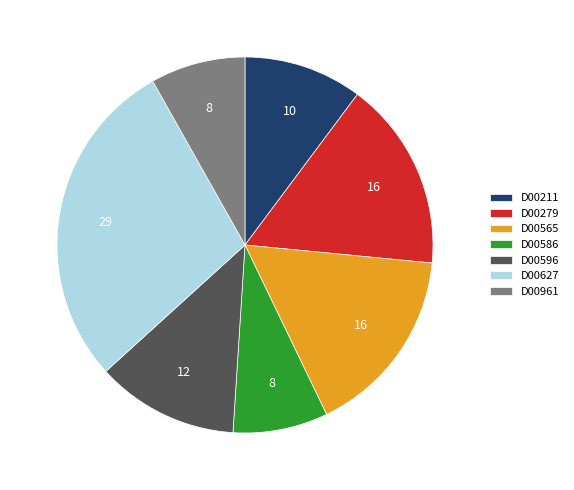

Is there any slice that represents more than half of the pie?

No